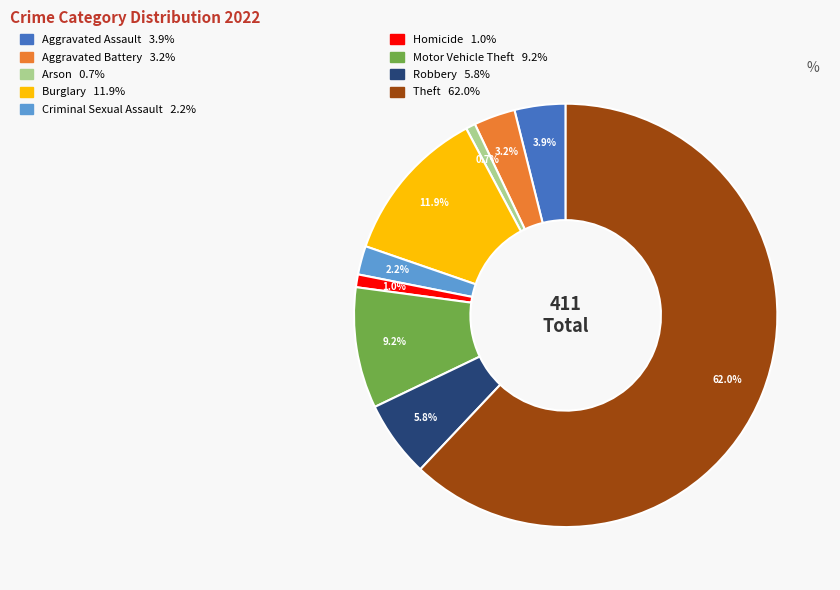

Does any single category account for the majority?

Yes